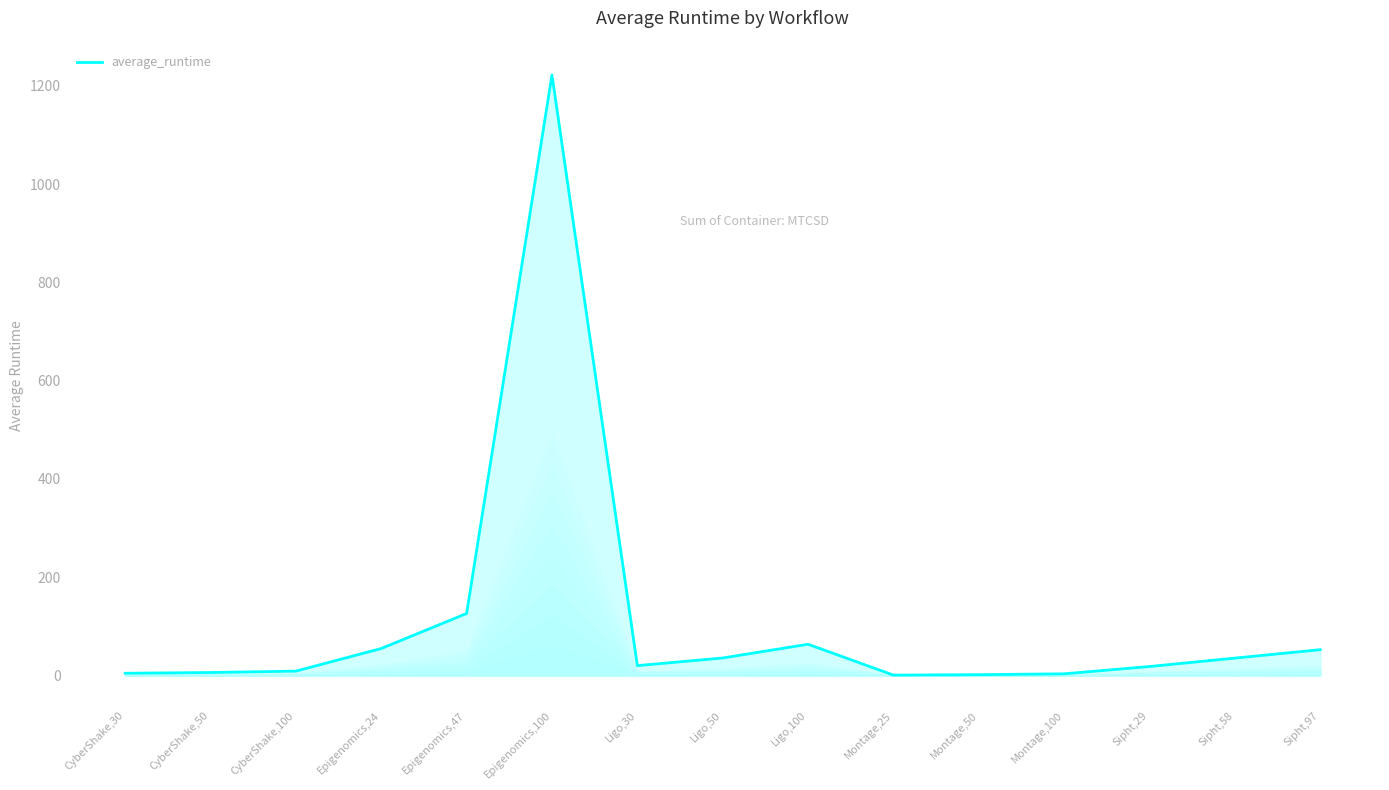

What is the difference between the maximum and minimum values?

1221.8